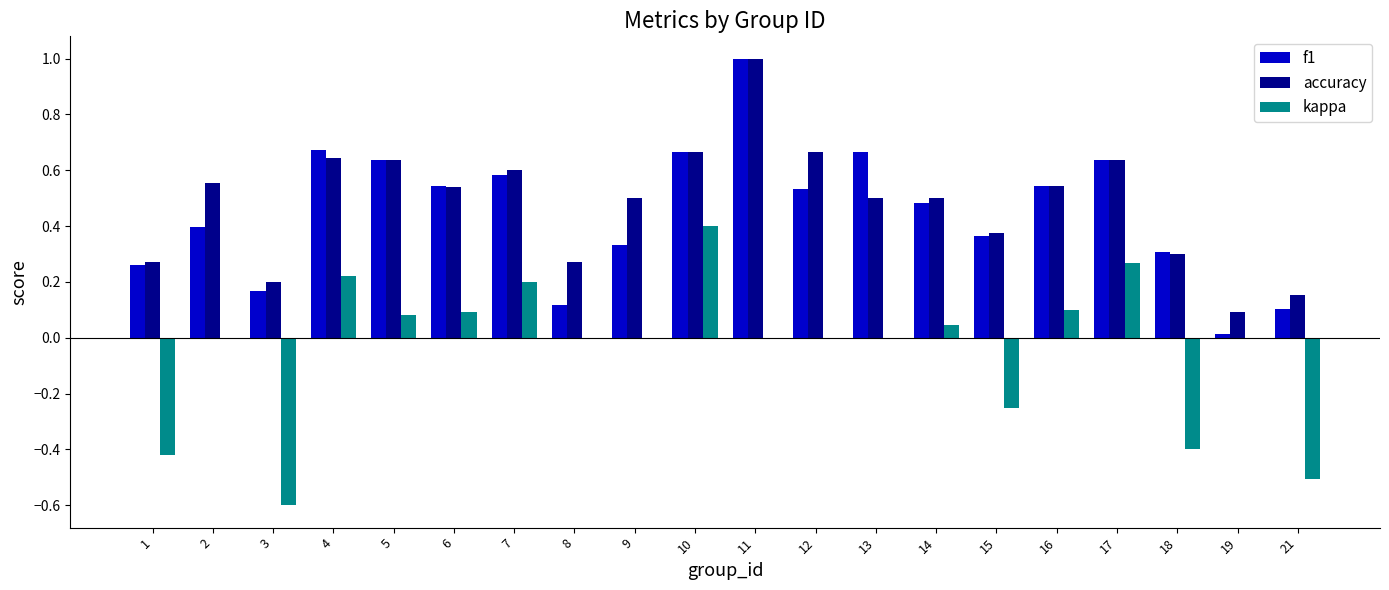

True or false: accuracy has a value of 0.5 at 6.

True